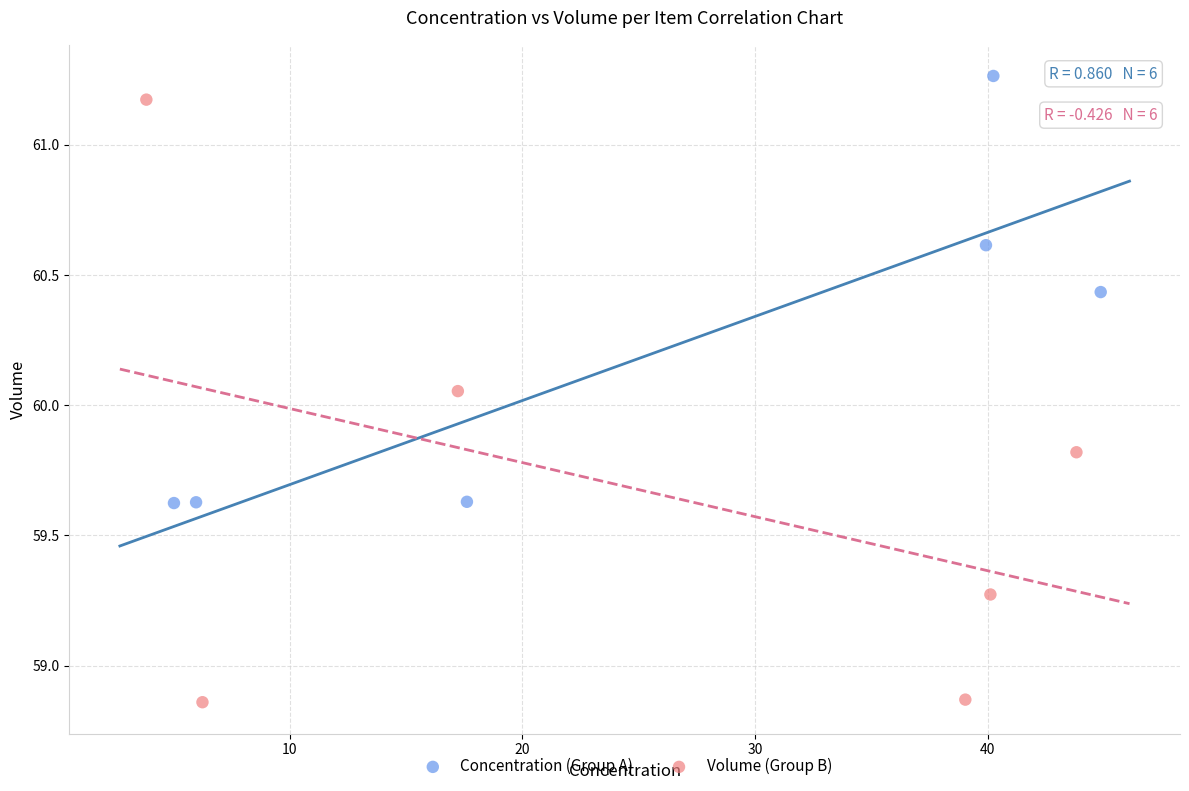

Which series has the widest spread of Y values?

Volume (Group B)